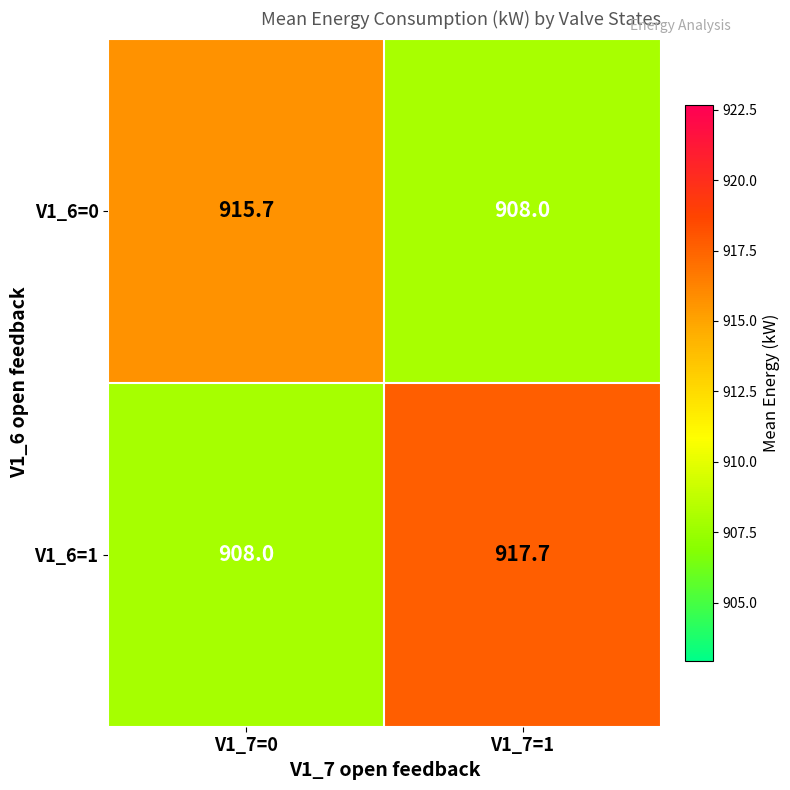

The V1_6=0 series shows 908.0 at V1_7=1. True or false?

True